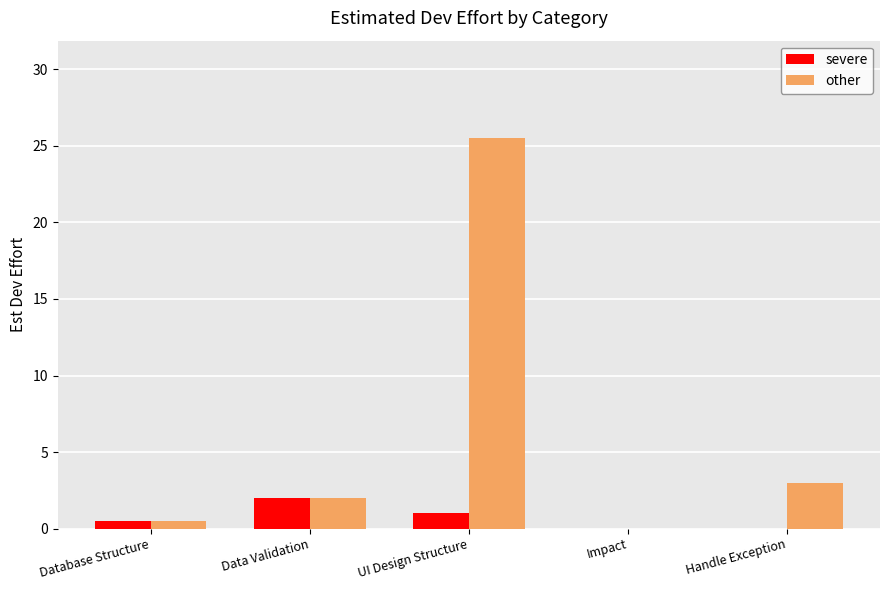

The other series shows 2.0 at Data Validation. True or false?

True